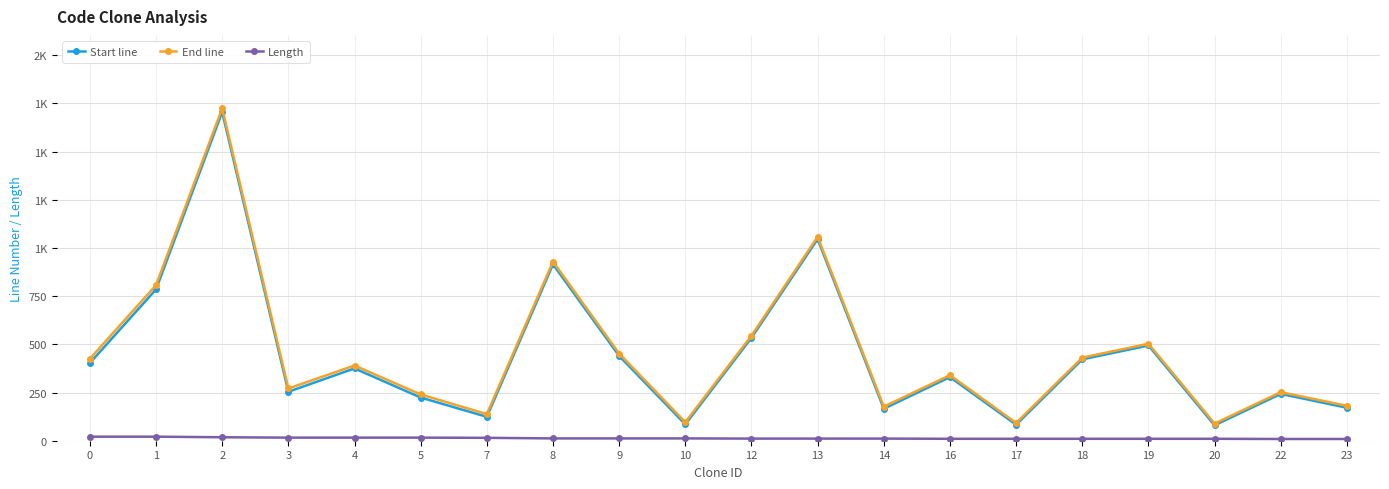

Does the chart display data point markers on the line(s)?

Yes